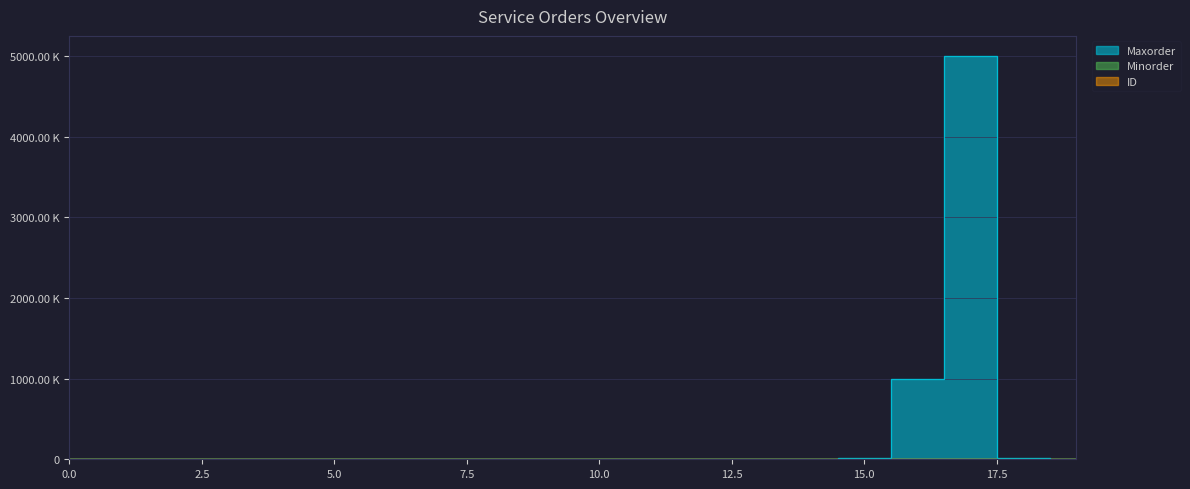

Where do Minorder and ID first cross each other?

13 and 14